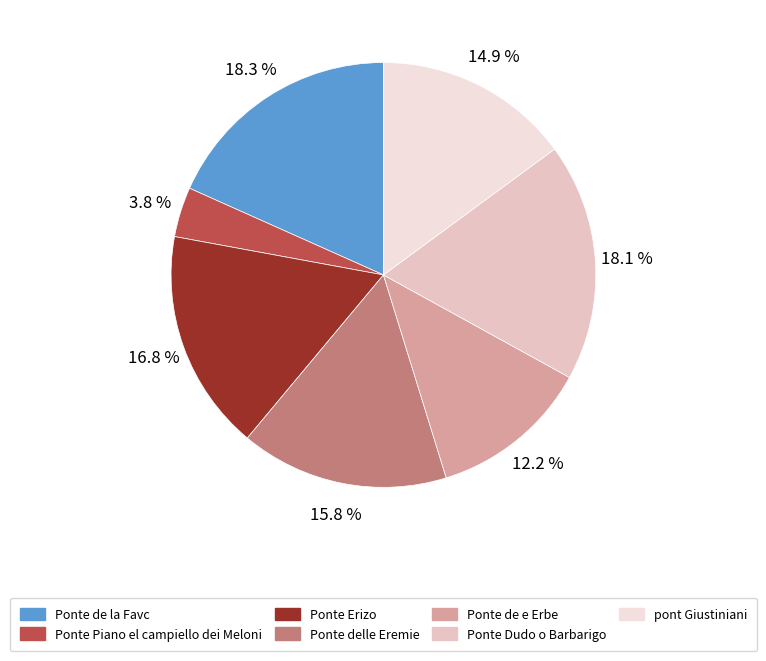

How many segments does this pie chart have?

7